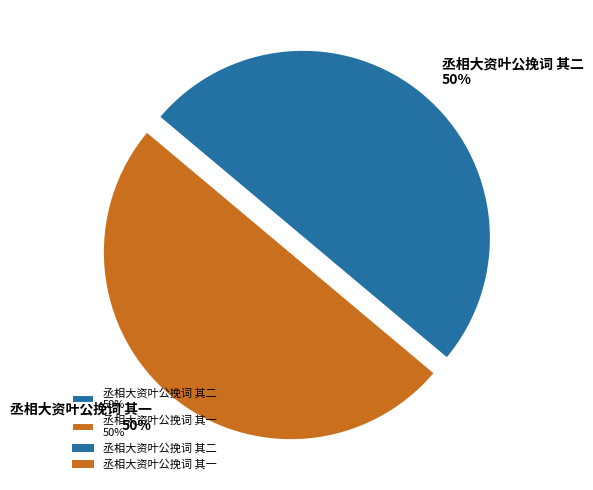

True or false: 丞相大资叶公挽词 其二 accounts for 50% of the total.

True